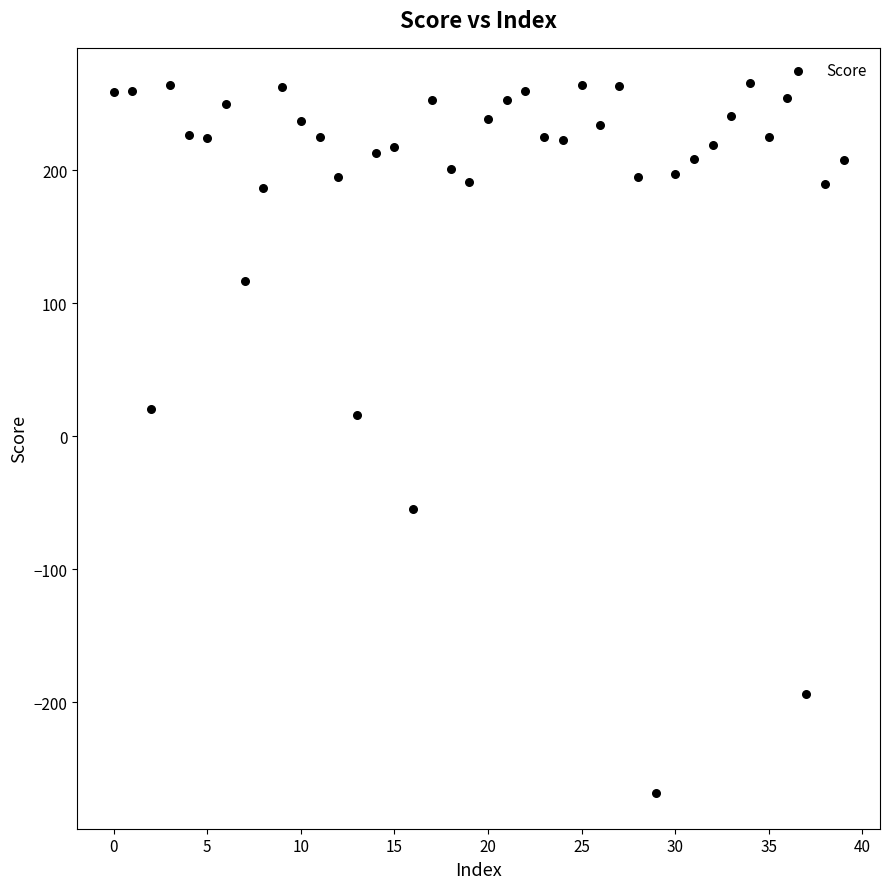

What is the range of Y values (max minus min)?

533.9